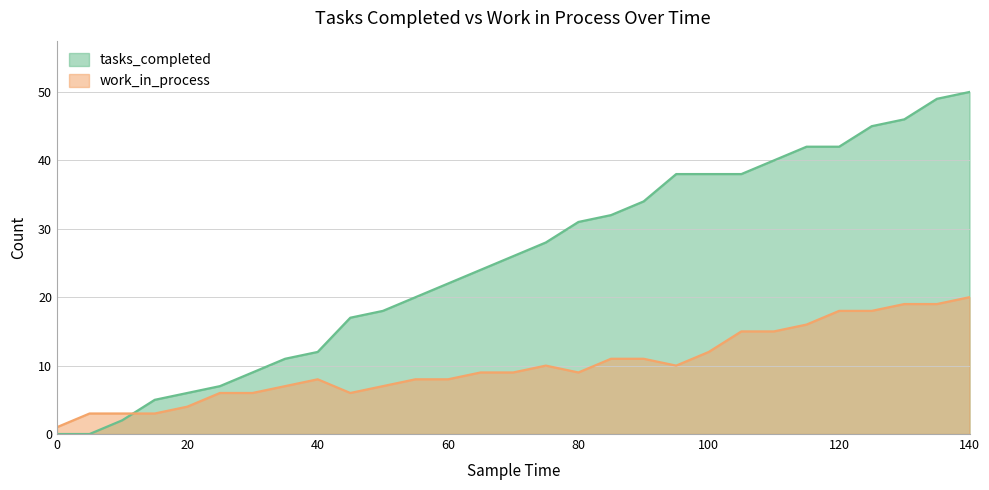

True or false: tasks_completed has more than 2 interior local peaks.

False